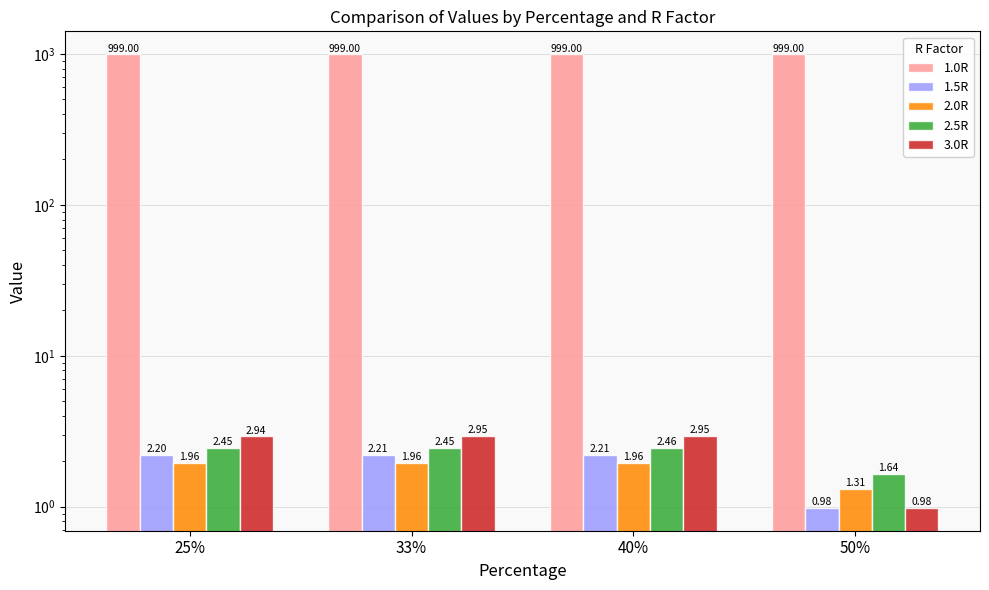

Which series has the widest spread of values?

3.0R